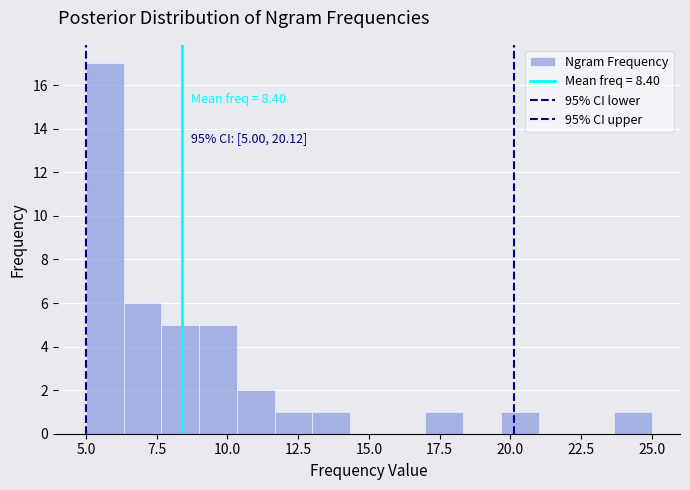

Read against the x-axis, roughly where is the centre of the tallest bar?

5.5